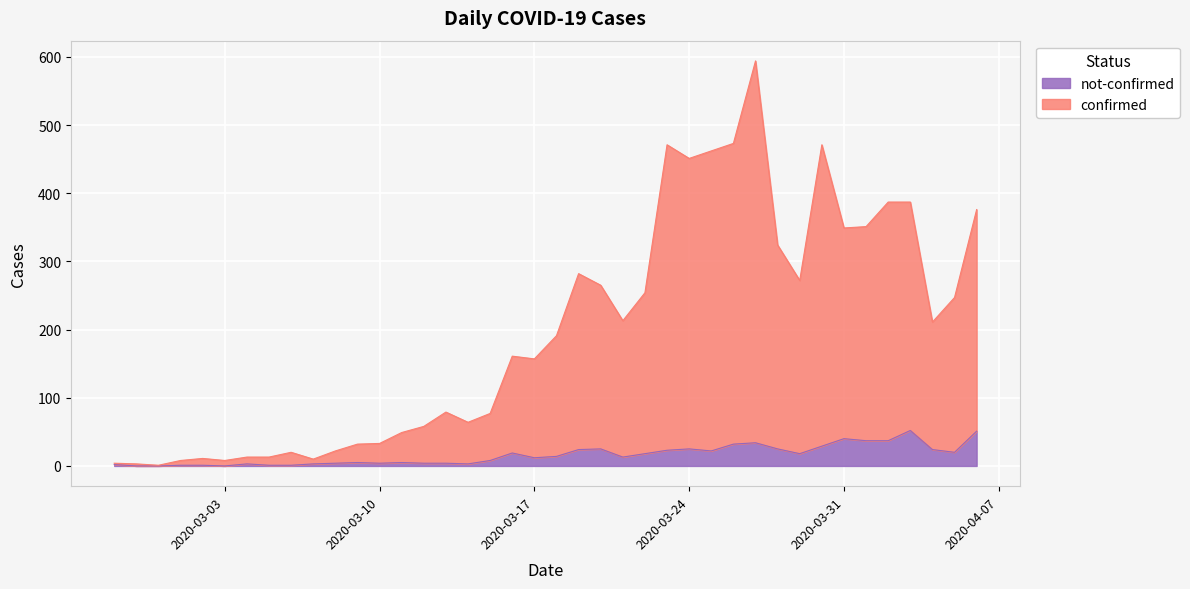

Which series has the widest spread of values?

confirmed